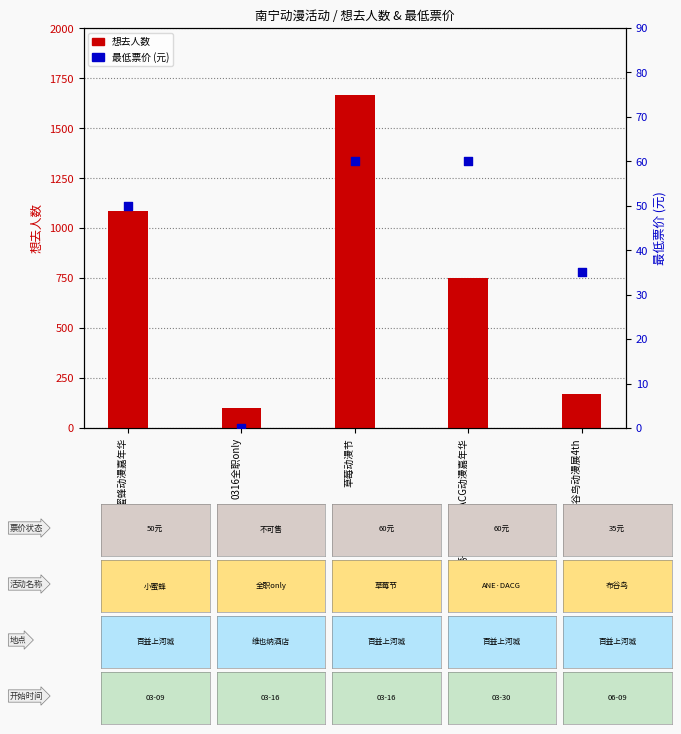

At how many categories does at least one series exceed 1064?

2